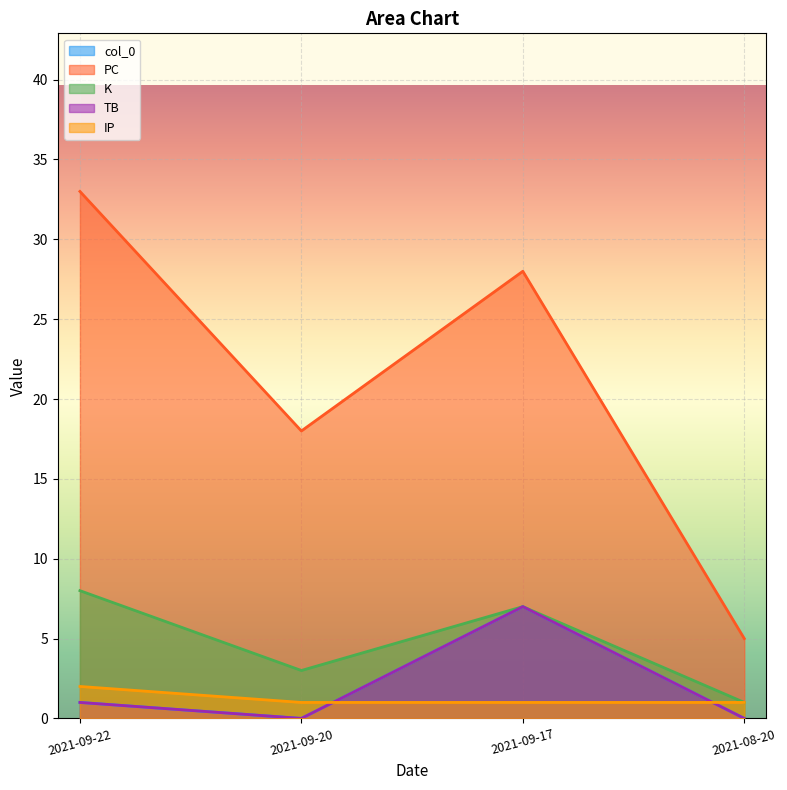

Read the TB value at 2021-09-17.

7